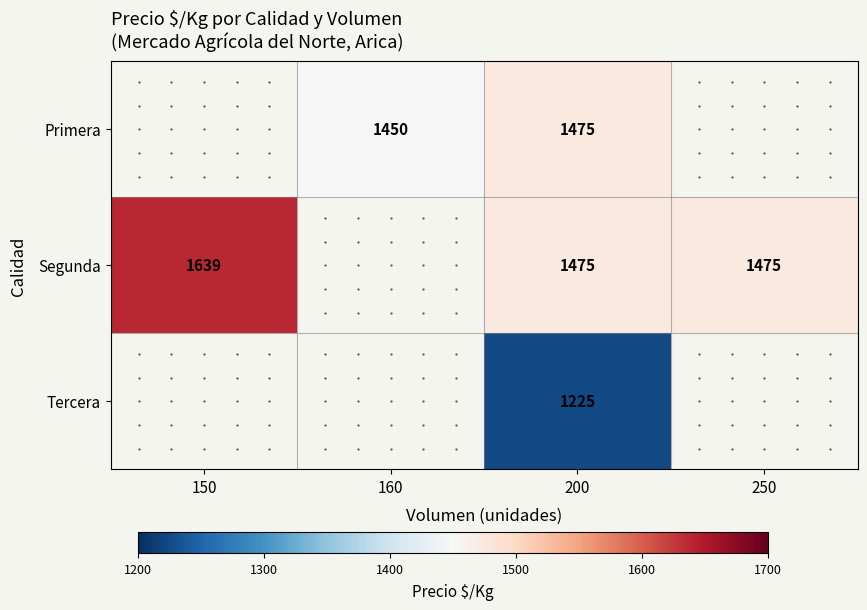

What is the total value across all series at 200?

4175